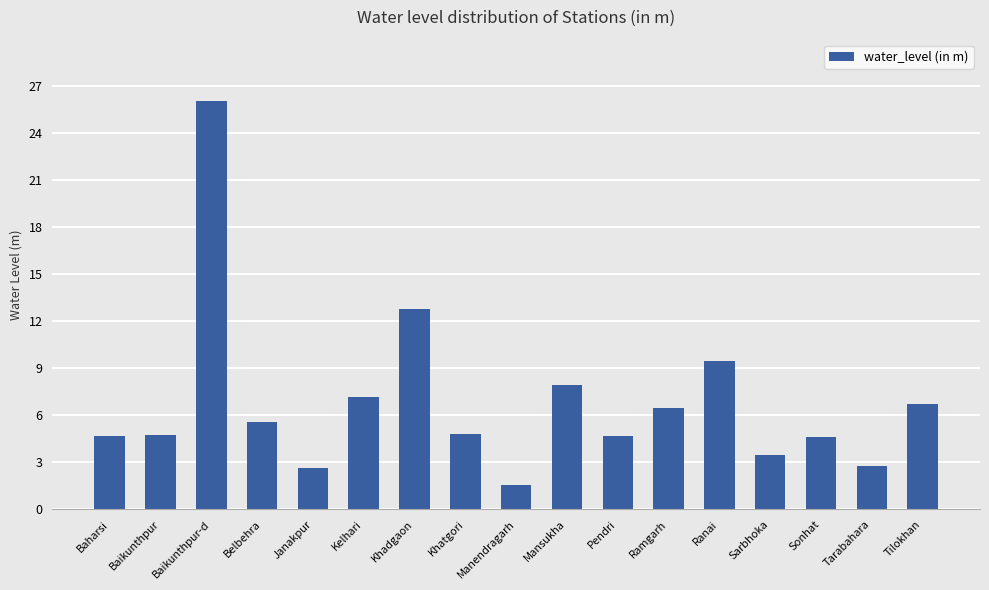

What is the average value?

6.8